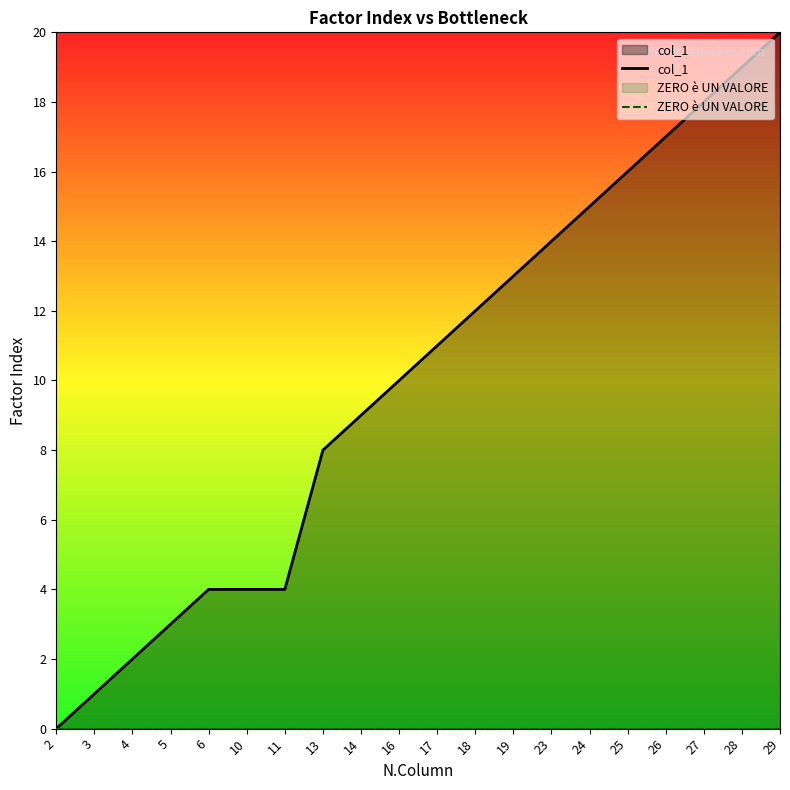

Does the chart have visible grid lines?

No